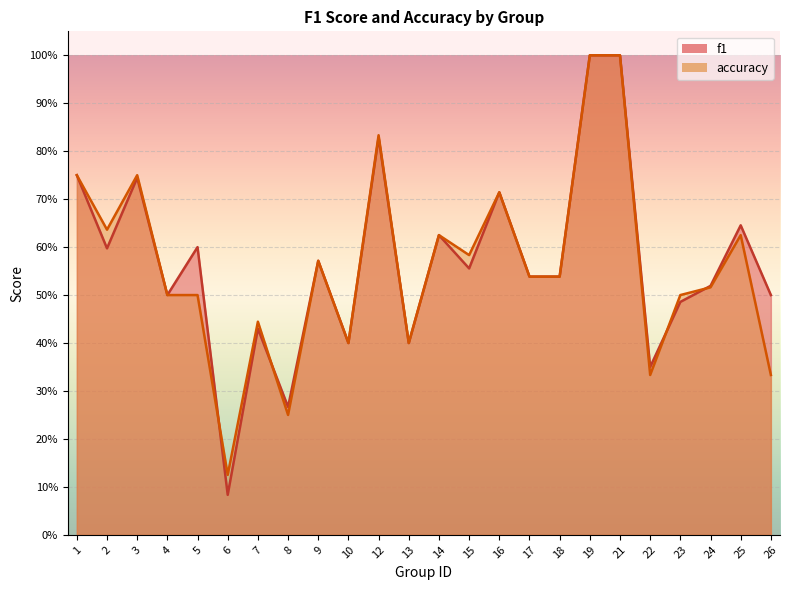

True or false: f1 has more than 0 interior local peaks.

True